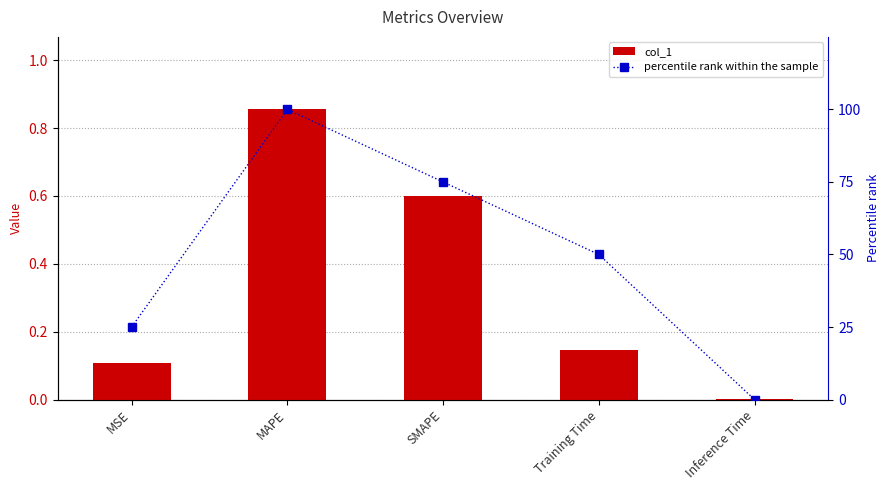

What is the approximate value of percentile rank within the sample at MSE?

25.0